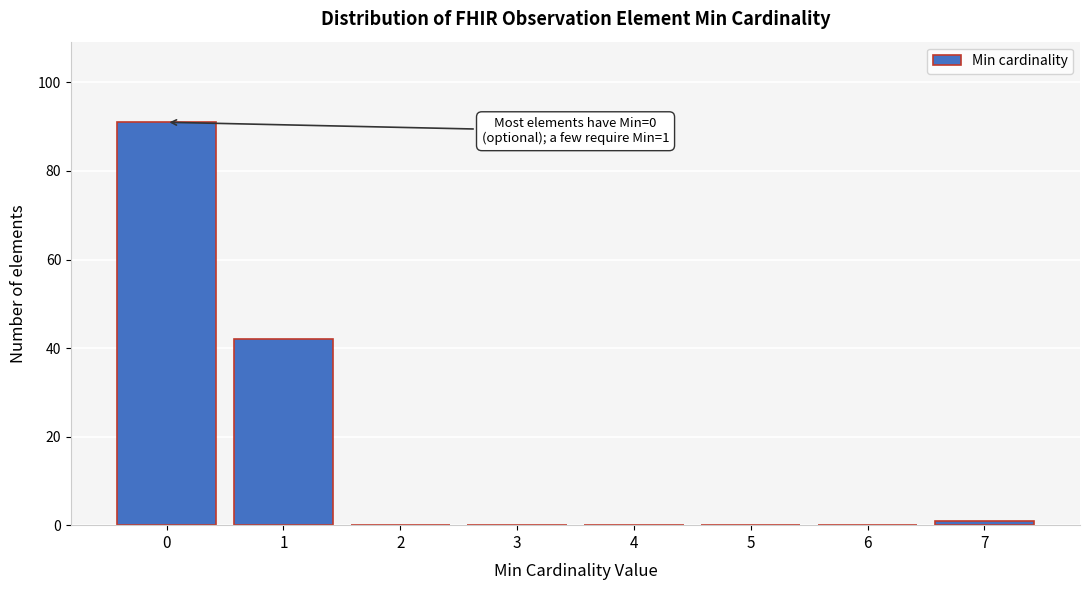

Reading left to right, extract all data points from this chart.

0=91	1=42	2=0	3=0	4=0	5=0	6=0	7=1